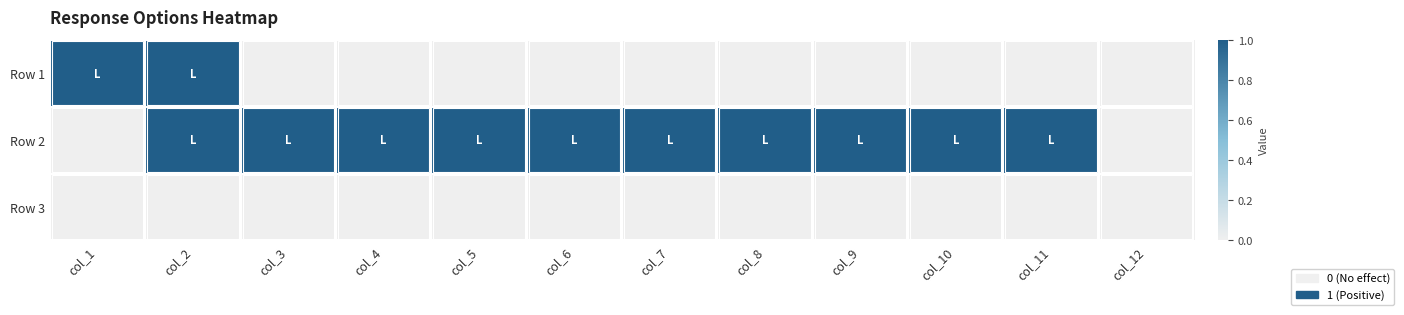

How many categories are shown in the chart?

12